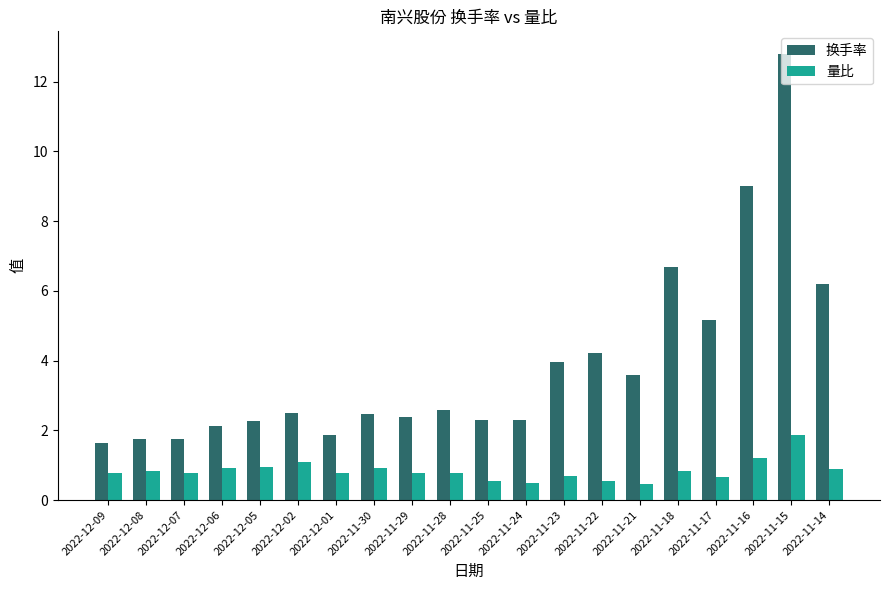

What is the label of the 18th bar from the left?

2022-11-16